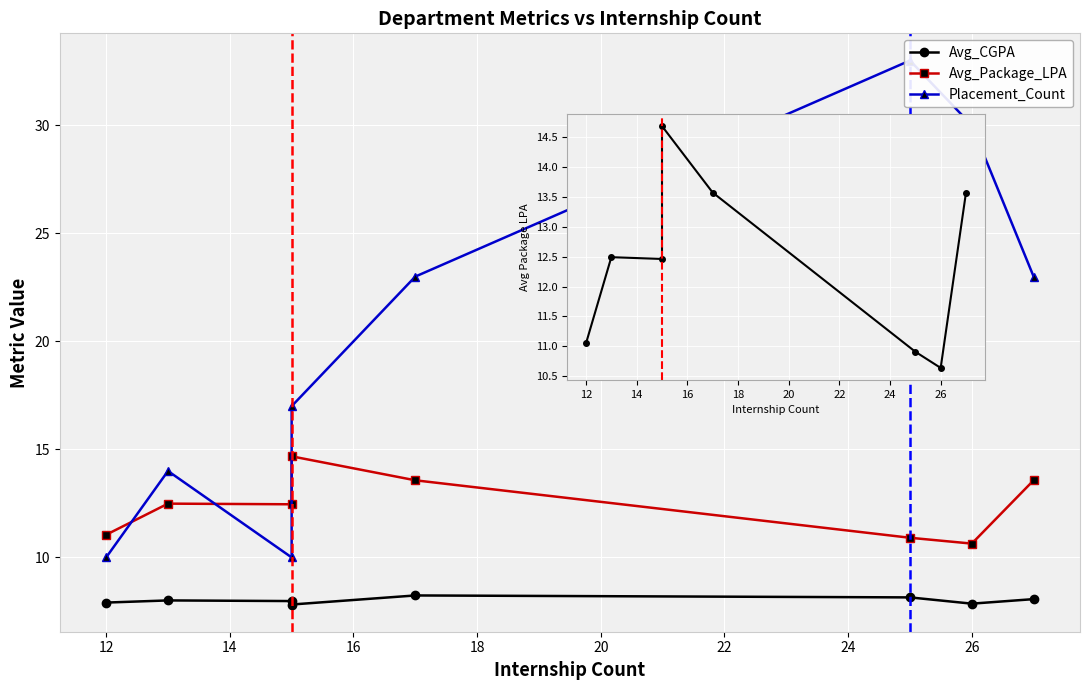

List the series in order of their peak value, highest first.

Placement_Count, Avg_Package_LPA, Avg_CGPA